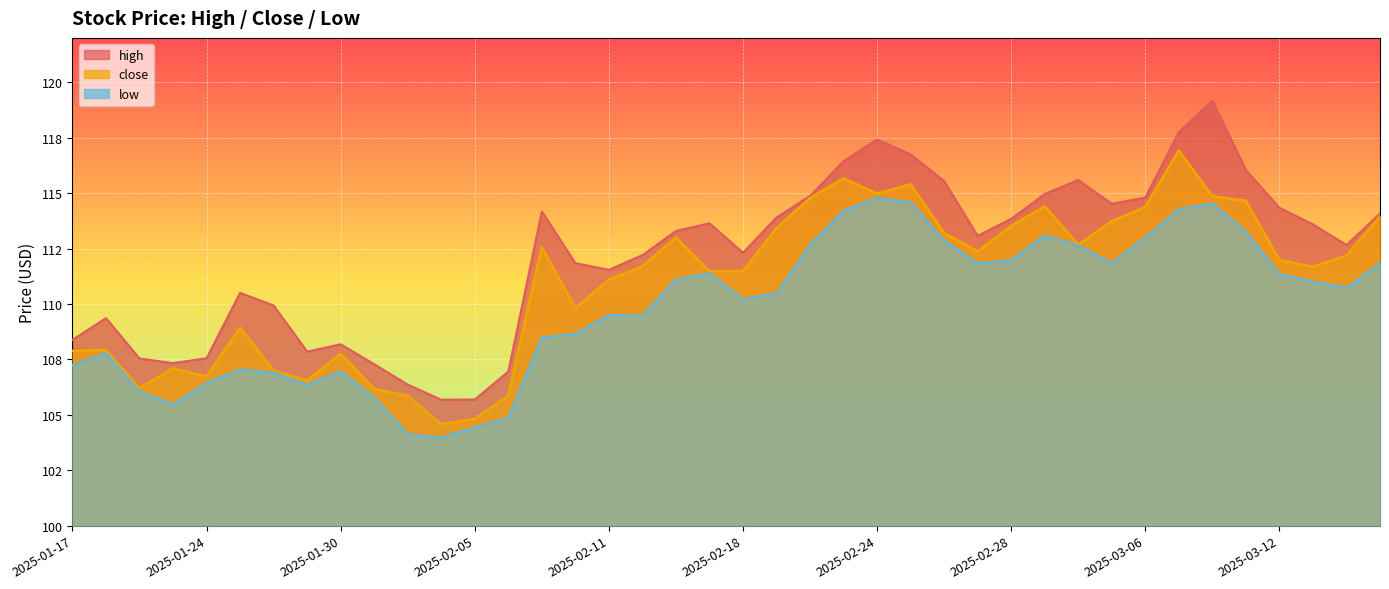

Does the chart display data point markers on the line(s)?

No